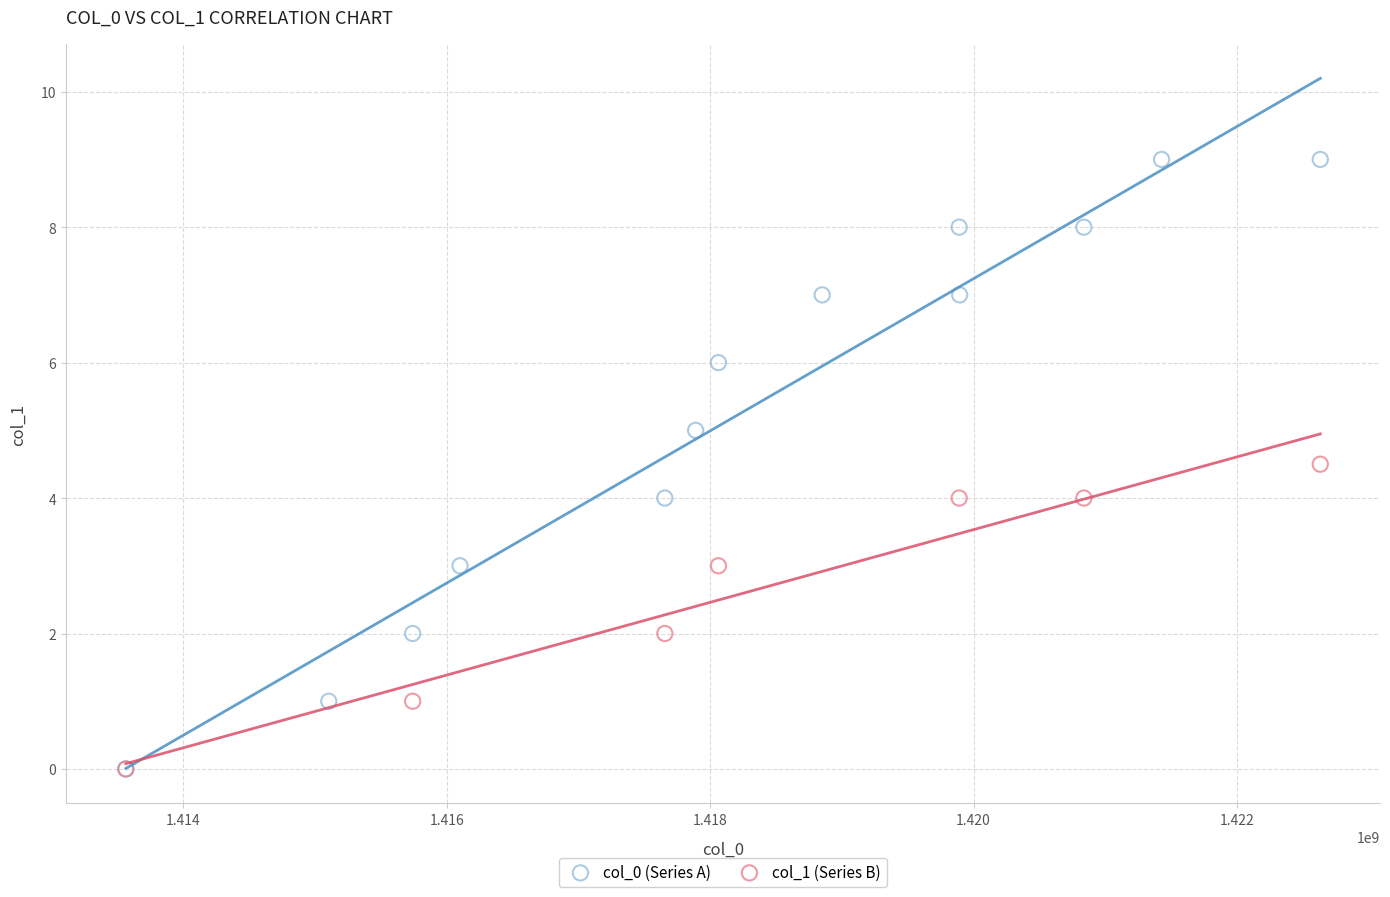

Which series has the widest spread of Y values?

col_0 (Series A)